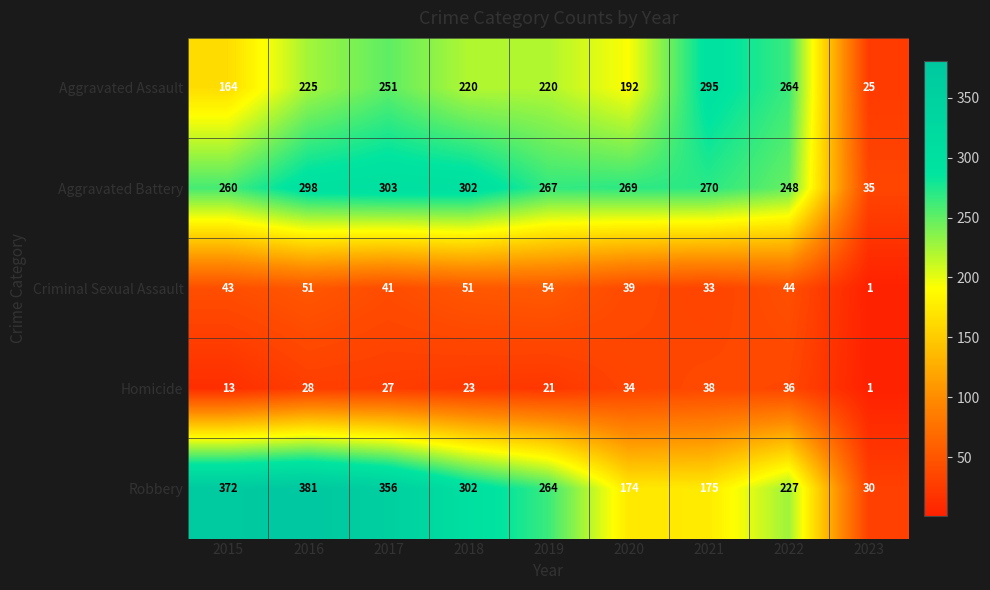

Is it true that Aggravated Assault equals 225 at 2016?

True